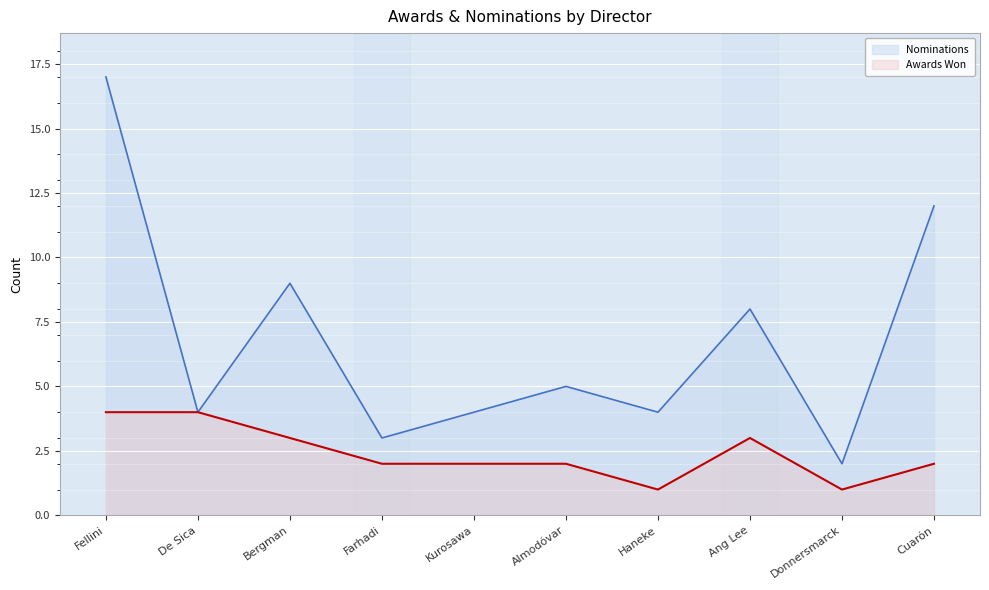

What is the sum of all Awards Won values?

24